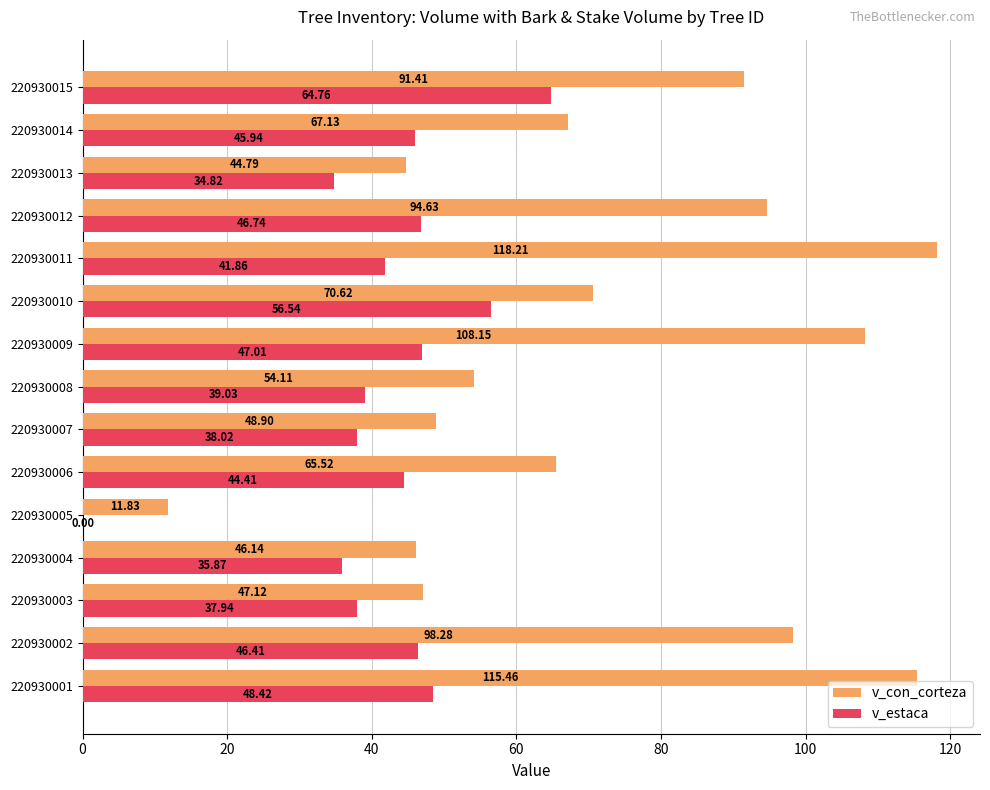

Which series changed the most between 220930005 and 220930011?

v_con_corteza